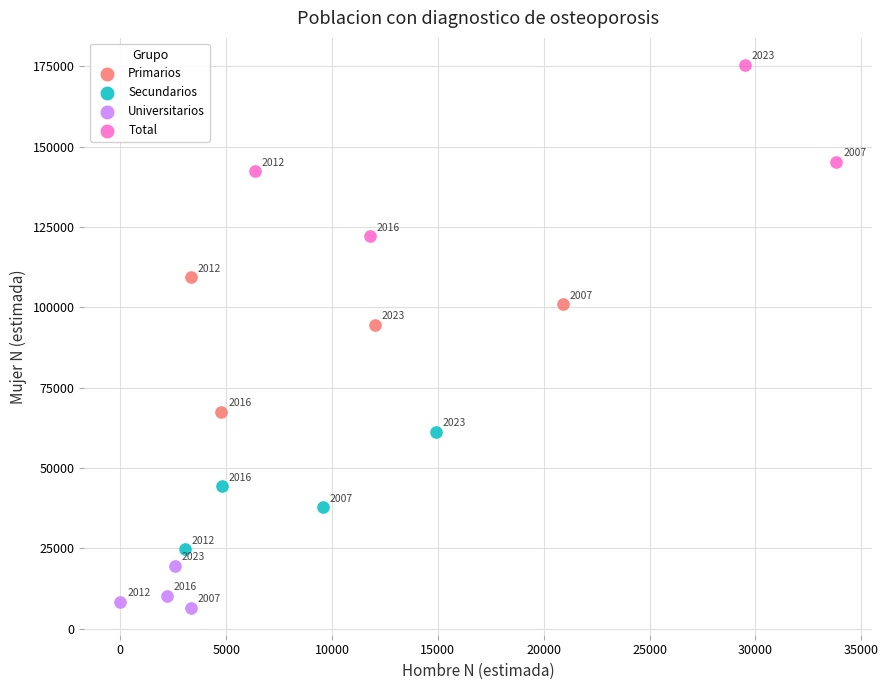

Which series contains the lowest Y value?

Universitarios